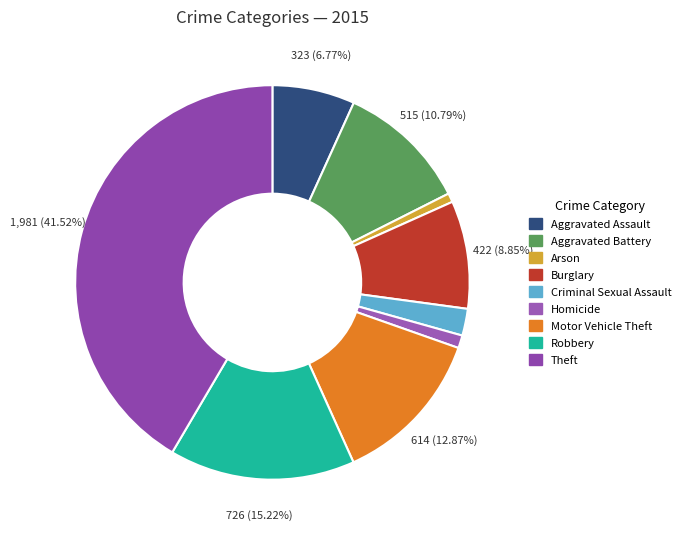

Is the sum of Arson and Robbery greater than half?

No